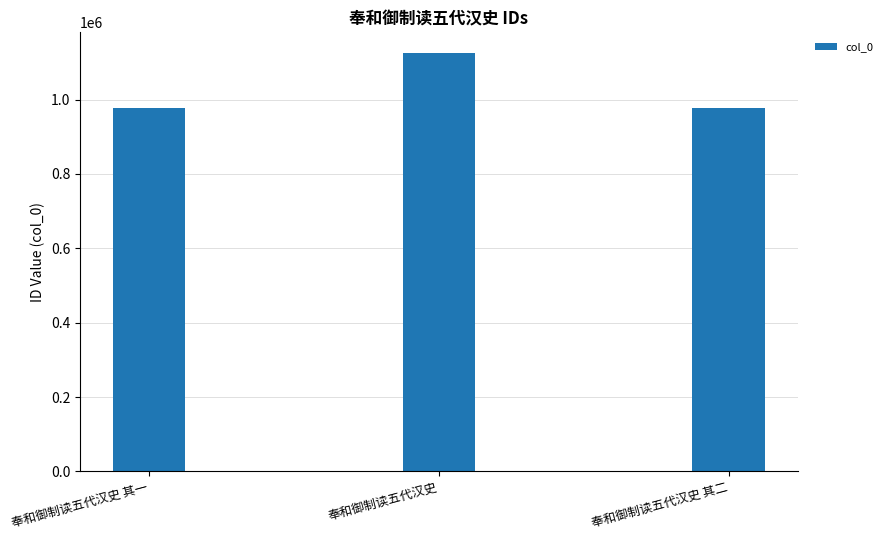

At which label is the value closest to 1050569?

奉和御制读五代汉史 其一